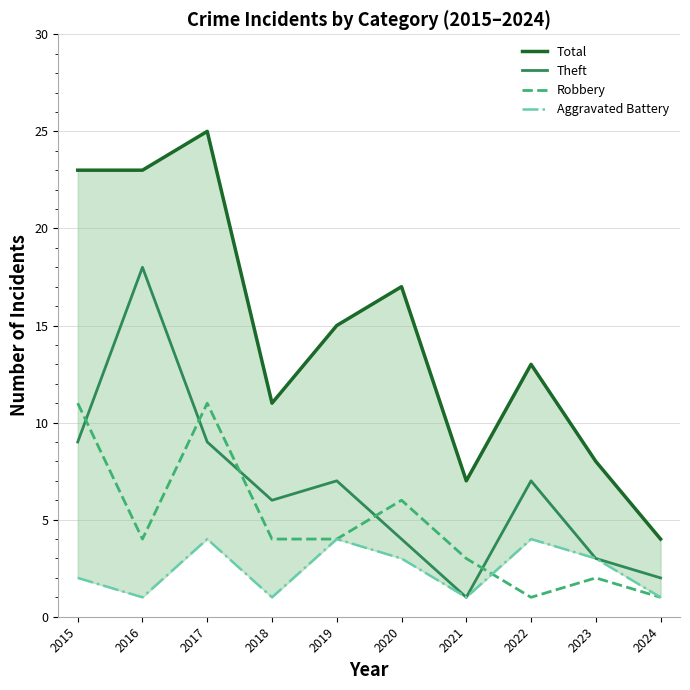

True or false: Robbery and Total intersect in this chart.

False